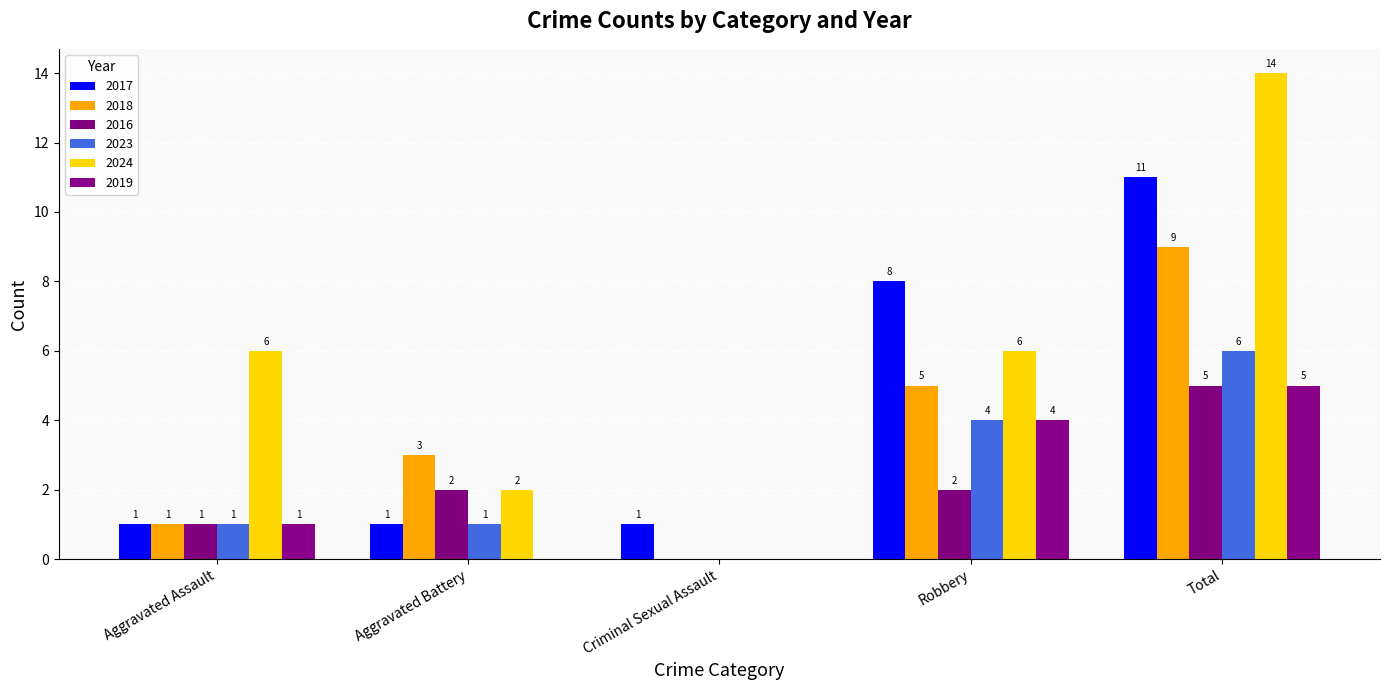

What is the difference between the second highest and minimum values in the 2016 series?

2